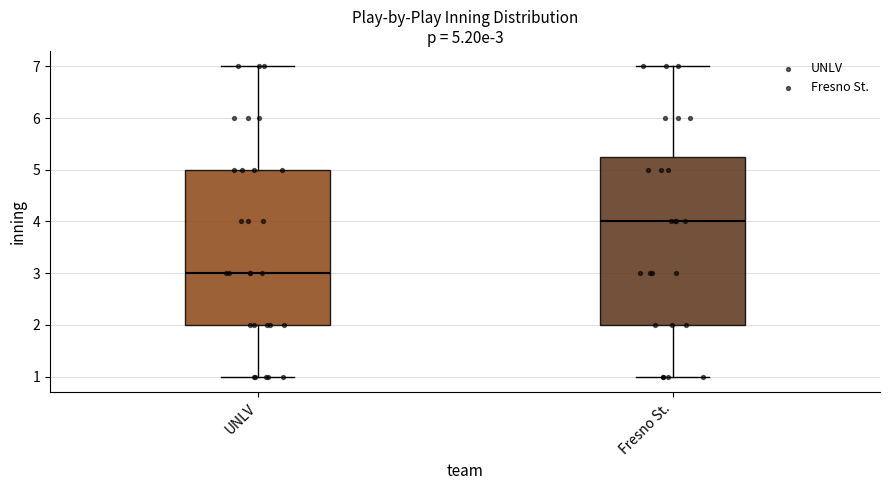

Which box's median line is the highest?

Fresno St.